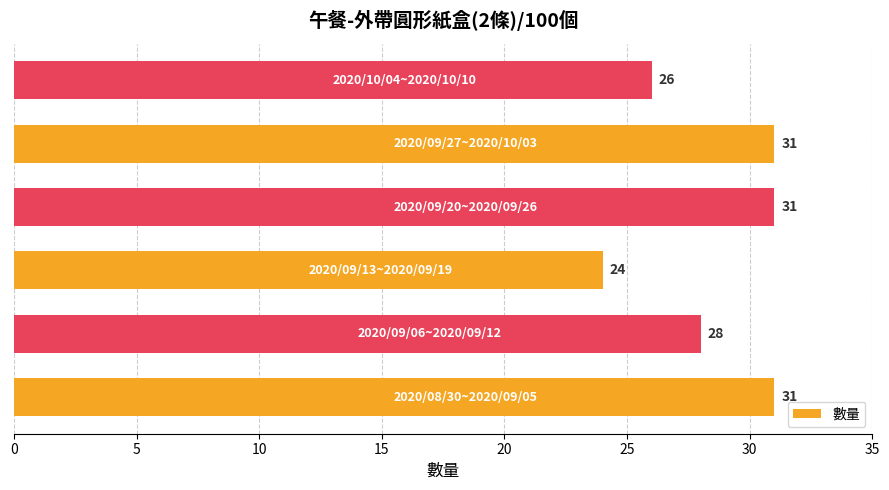

What is the greatest value displayed?

31